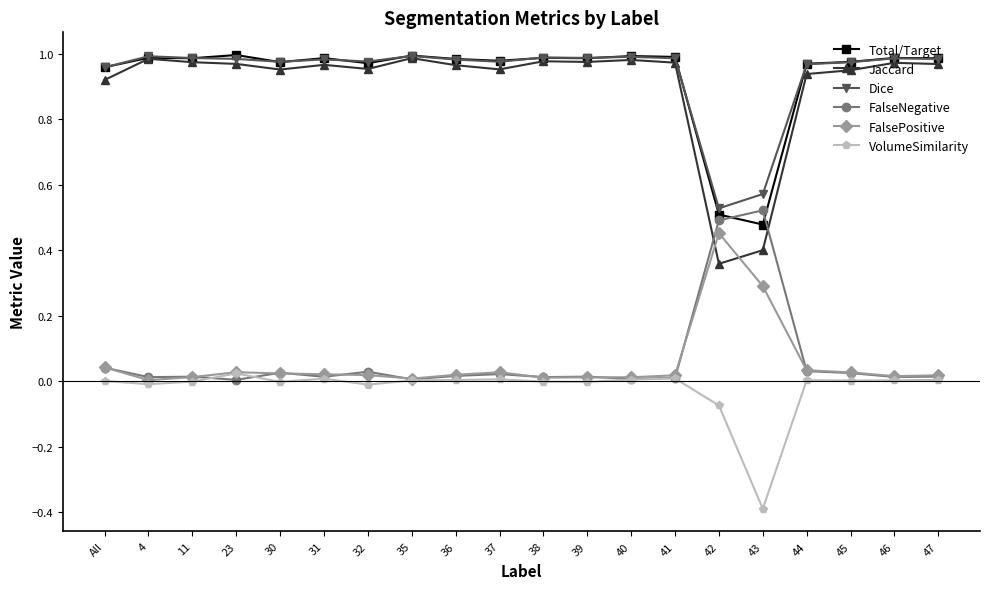

What position from the left is 37?

10